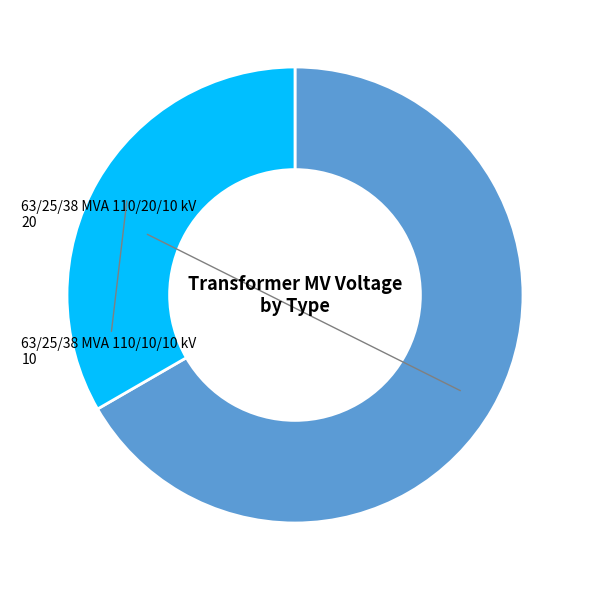

Between 63/25/38 MVA 110/20/10 kV and 63/25/38 MVA 110/10/10 kV, which is larger?

63/25/38 MVA 110/20/10 kV